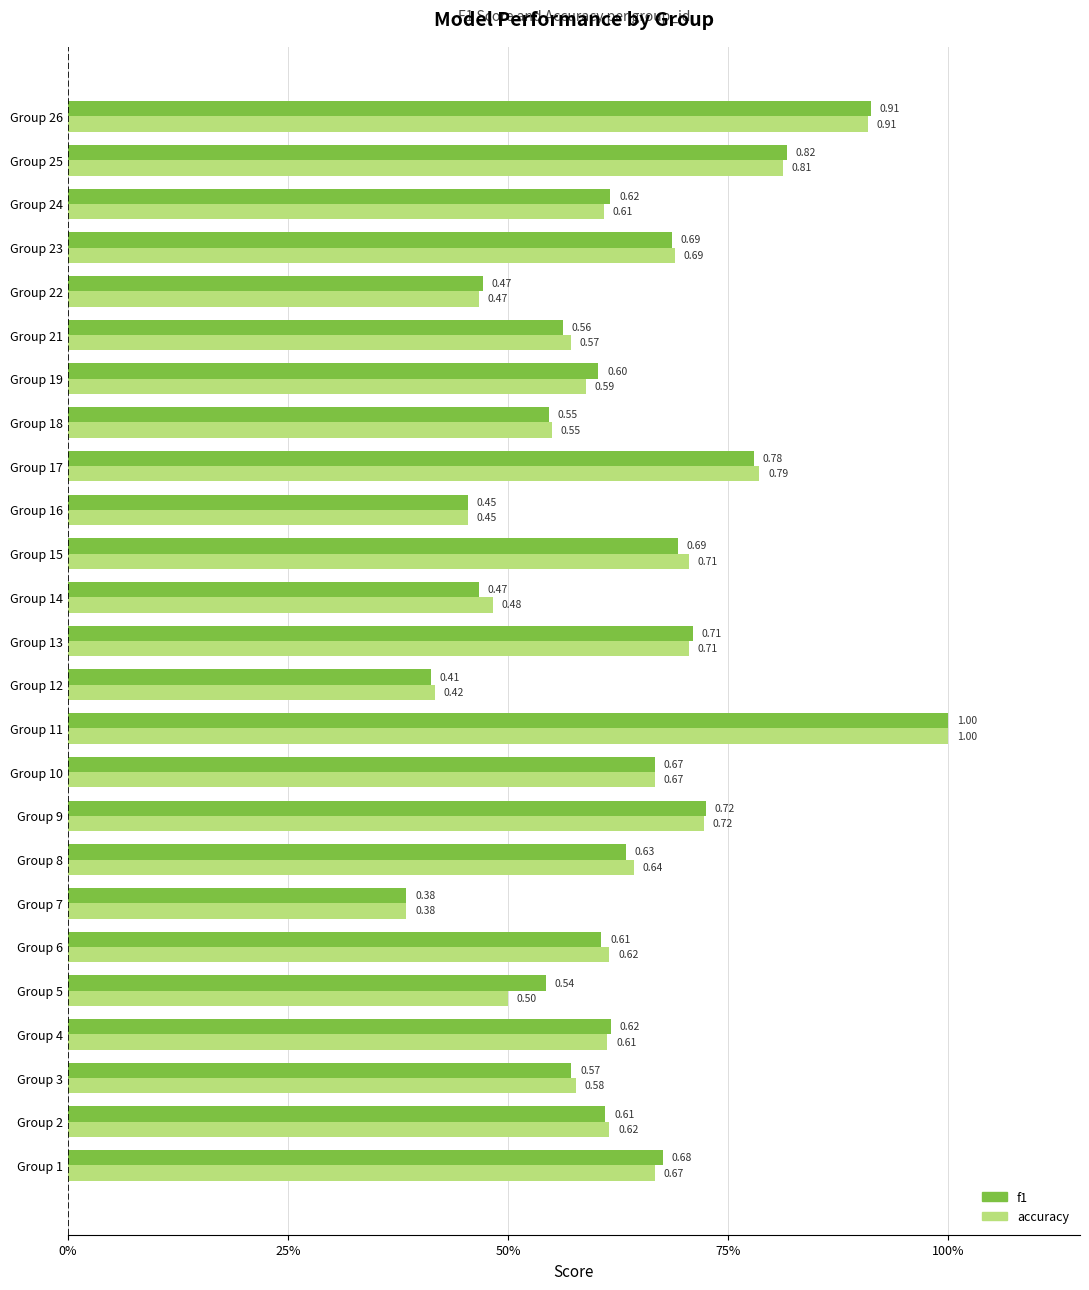

Reading right to left, extract all data points from this chart.

f1: 0.9	0.8	0.6	0.7	0.5	0.6	0.6	0.5	0.8	0.5	0.7	0.5	0.7	0.4	1.0	0.7	0.7	0.6	0.4	0.6	0.5	0.6	0.6	0.6	0.7
accuracy: 0.9	0.8	0.6	0.7	0.5	0.6	0.6	0.6	0.8	0.5	0.7	0.5	0.7	0.4	1.0	0.7	0.7	0.6	0.4	0.6	0.5	0.6	0.6	0.6	0.7